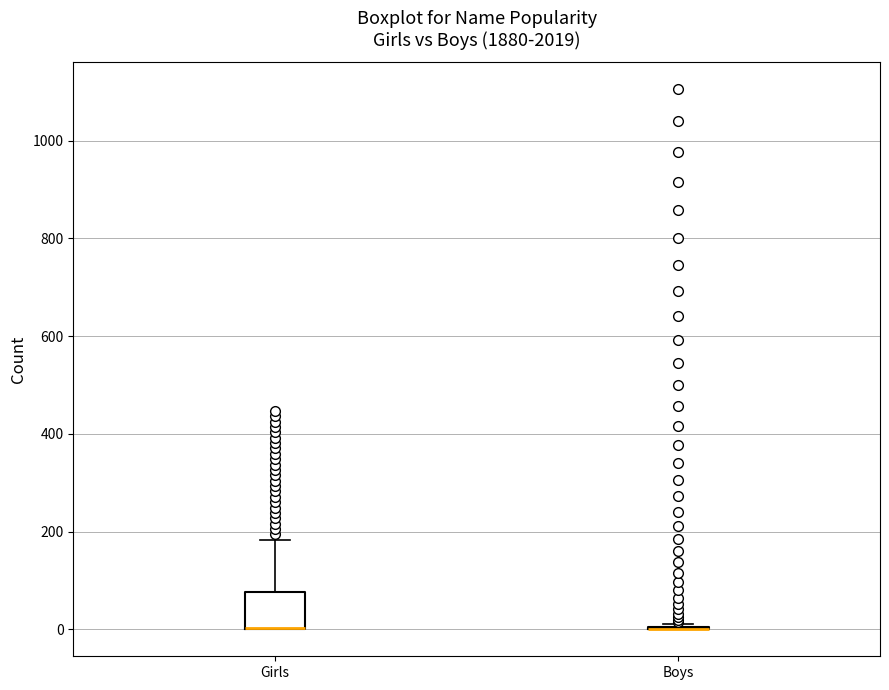

Comparing the boxes themselves (not the whiskers), which one is the tallest?

Girls